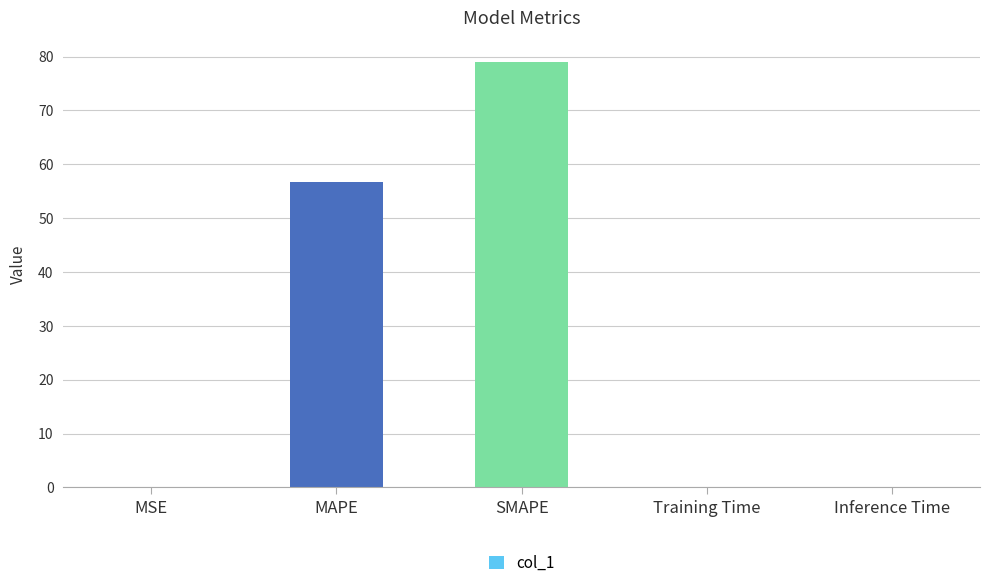

Is it true that the value at MAPE is 19.6?

False